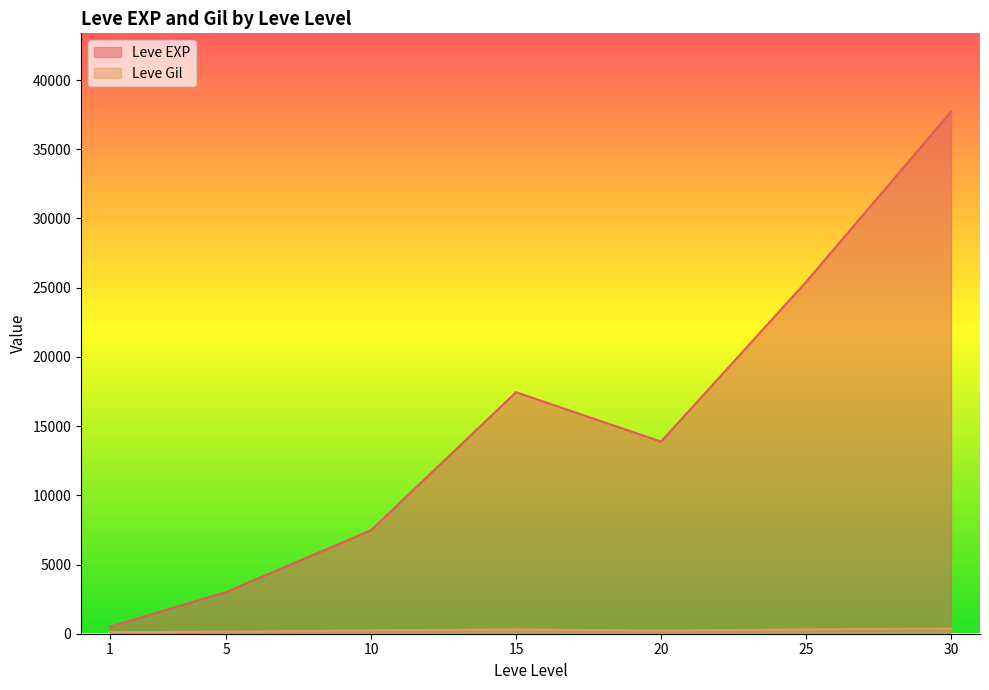

Read the Leve Gil value at 5, to the nearest 10.

170